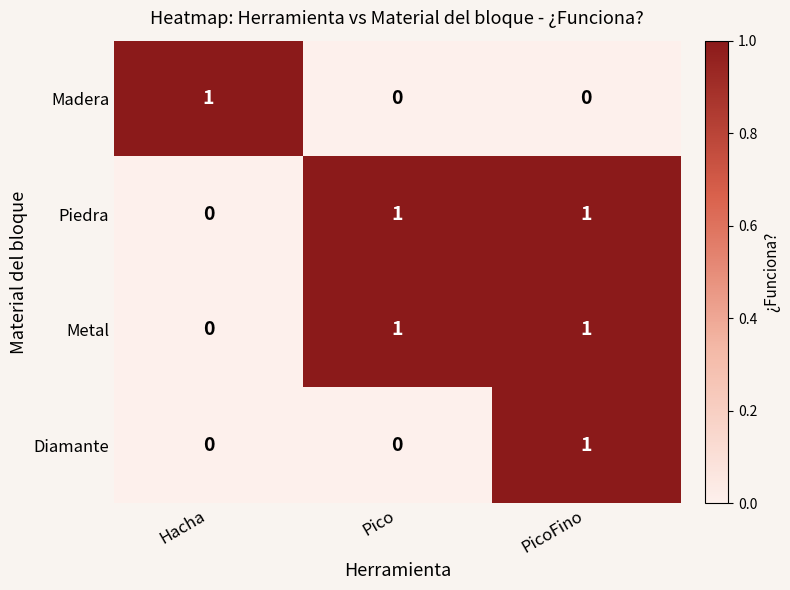

The value of Diamante at Pico is -1. True or false?

False